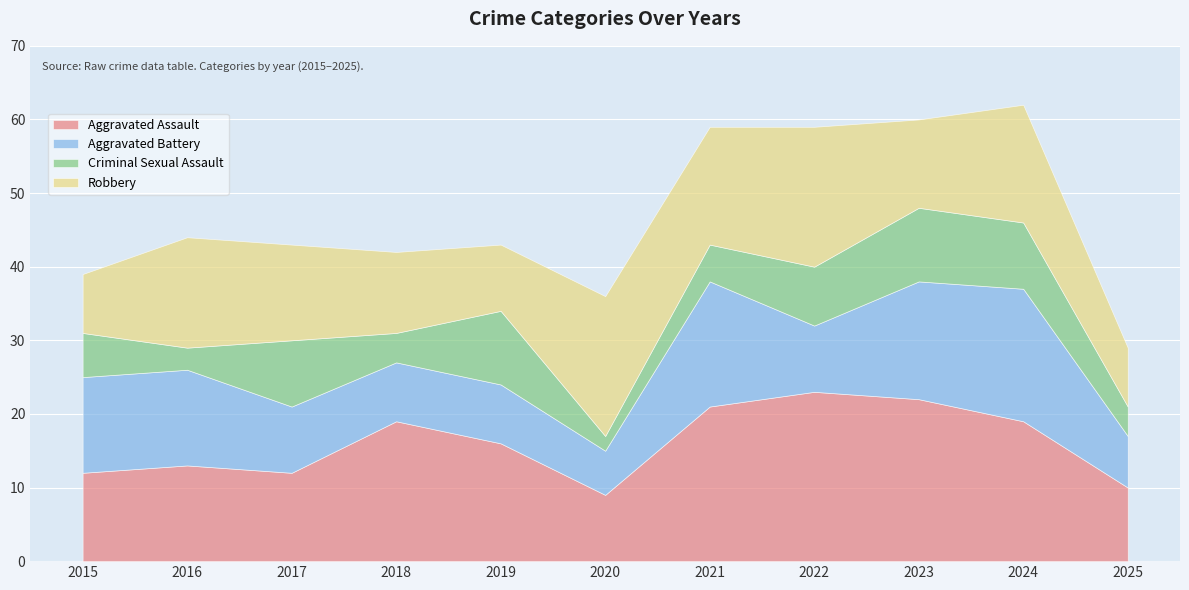

True or false: Criminal Sexual Assault has more than 1 interior local peaks.

True